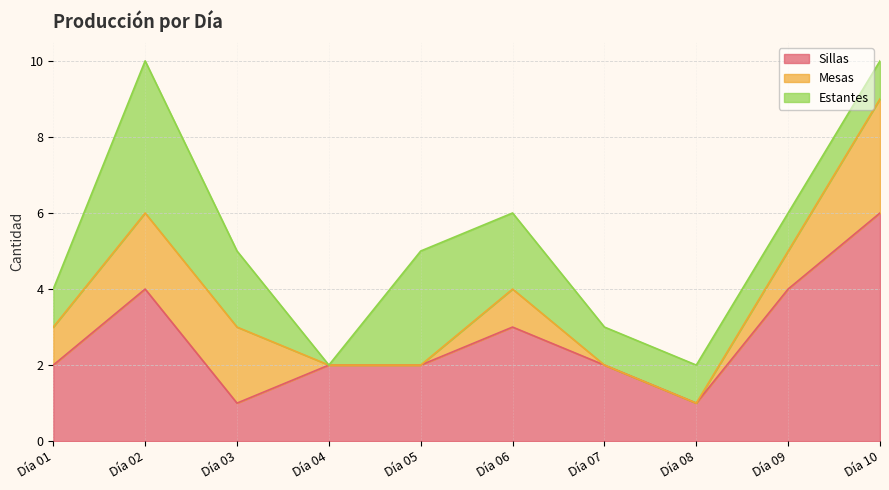

Does the chart display data point markers on the line(s)?

No